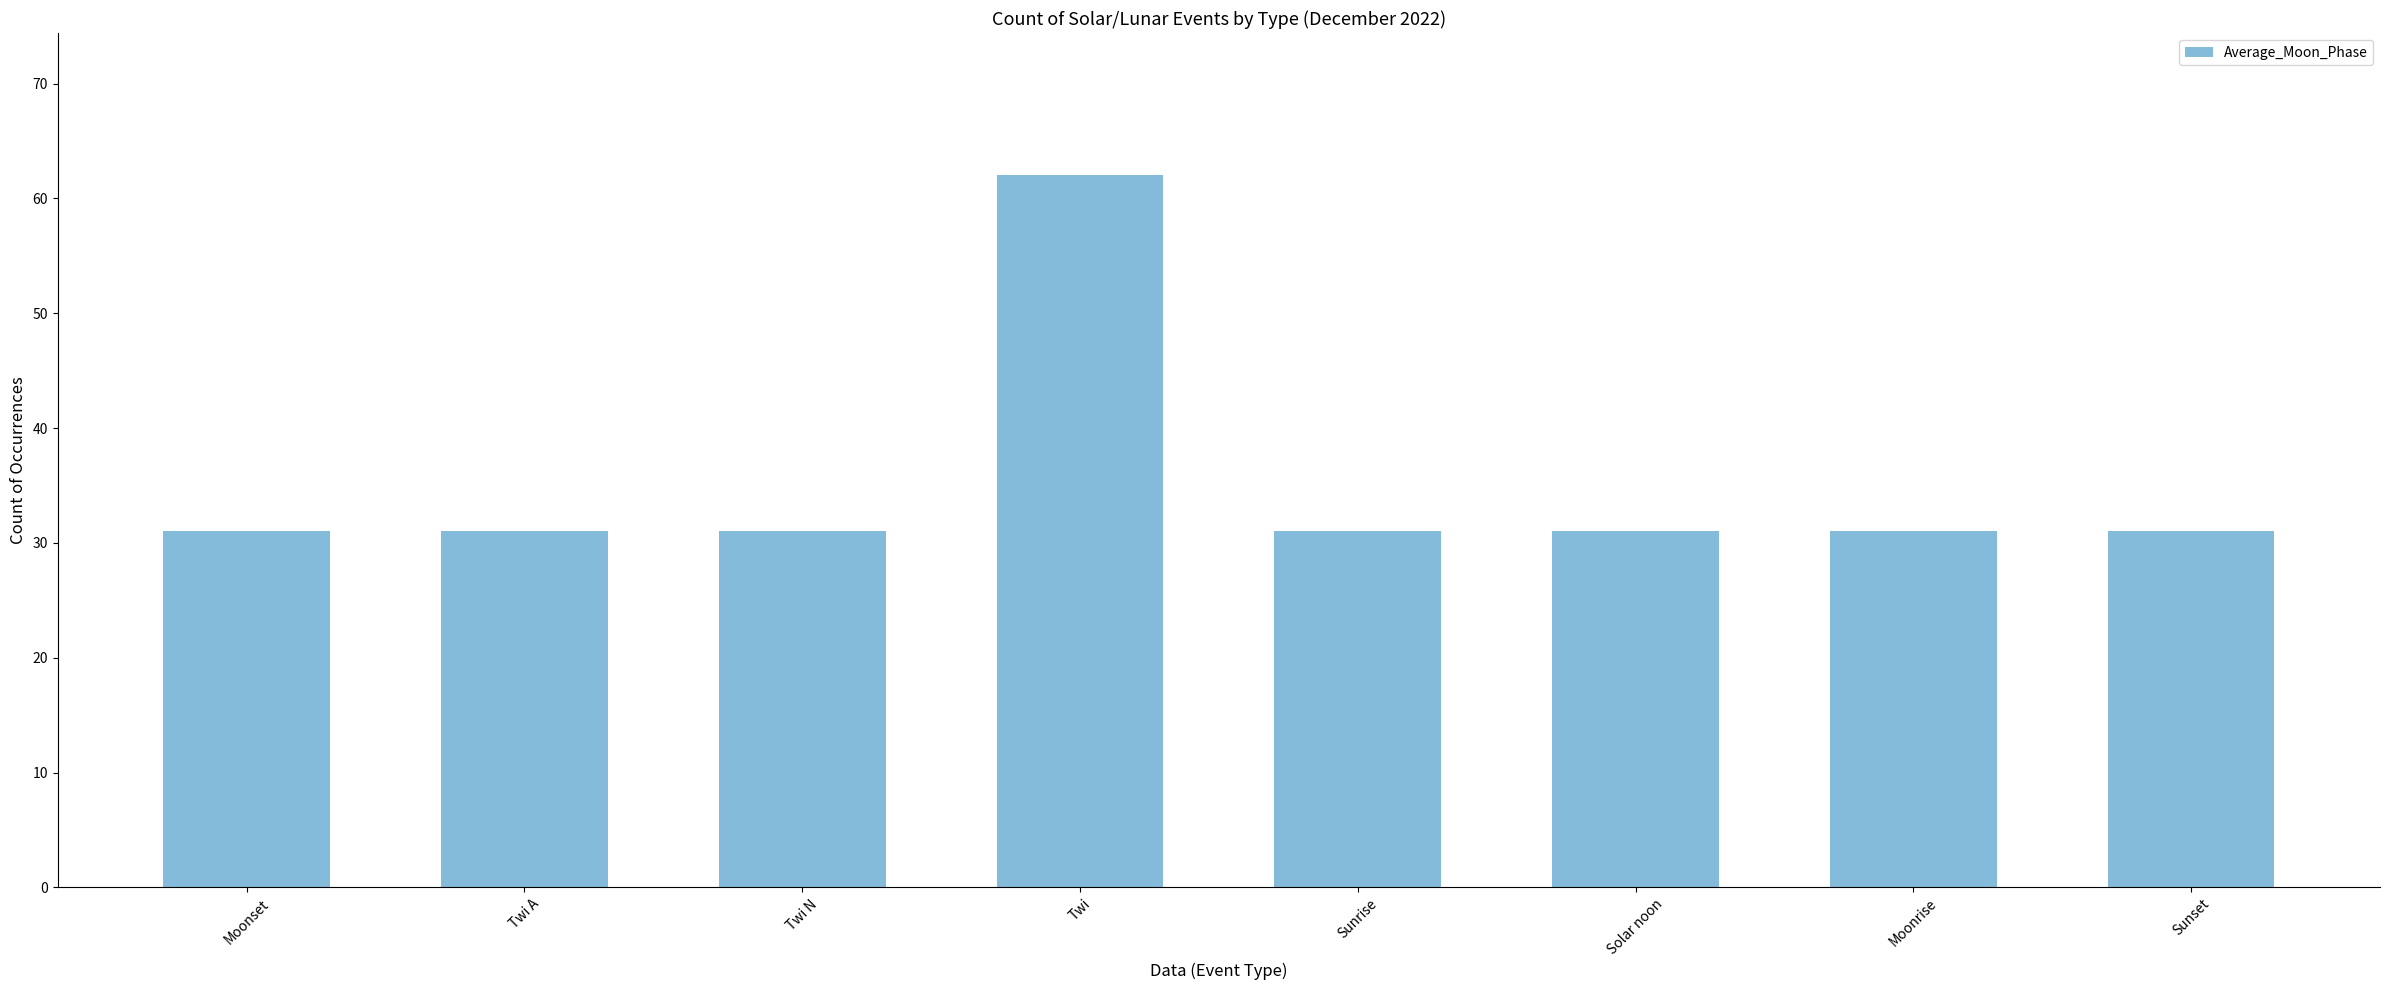

At which category does the chart reach its peak across all series?

Twi